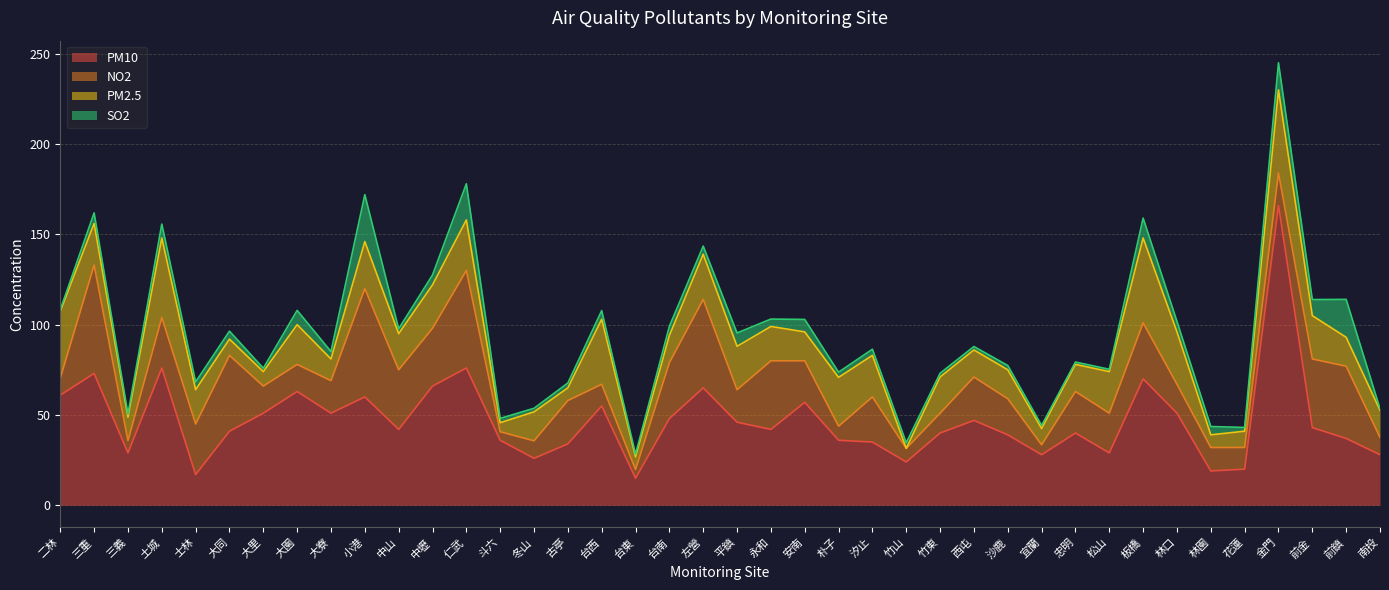

What is the total value across all series at 士林?

68.3